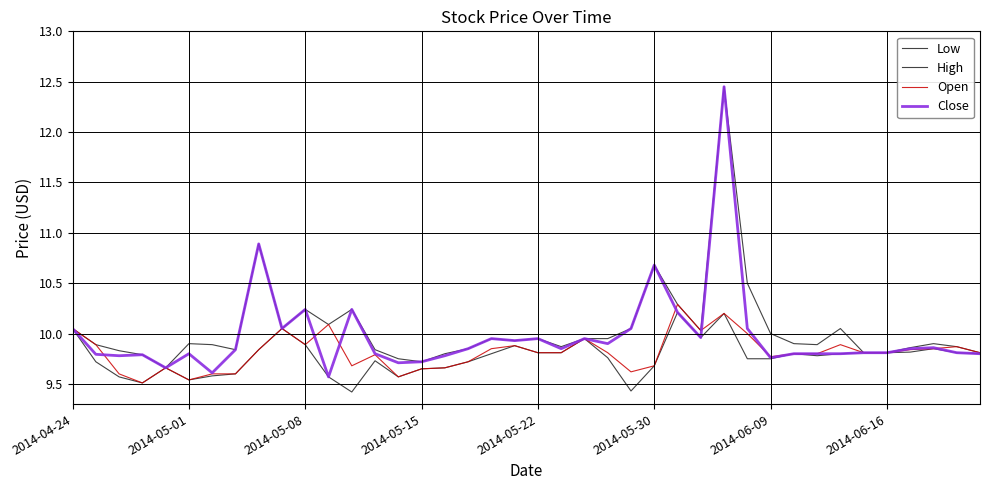

Does the chart display data point markers on the line(s)?

No